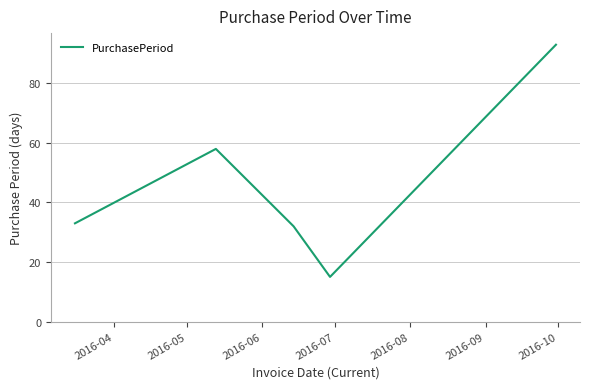

How many interior local peaks (higher than both neighbors) does the data have?

1